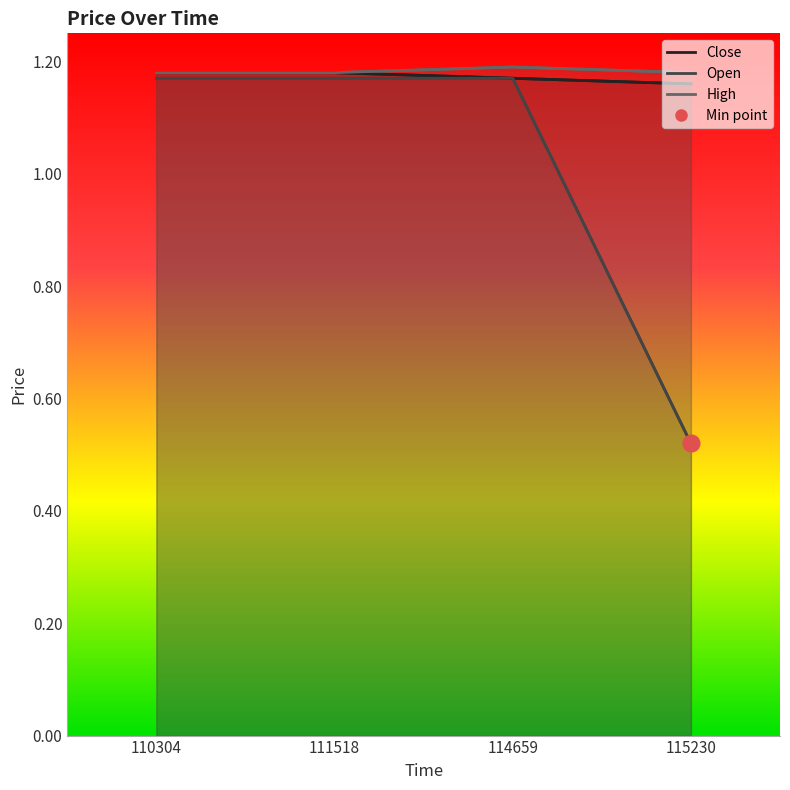

Which category has the lowest value across all series?

115230